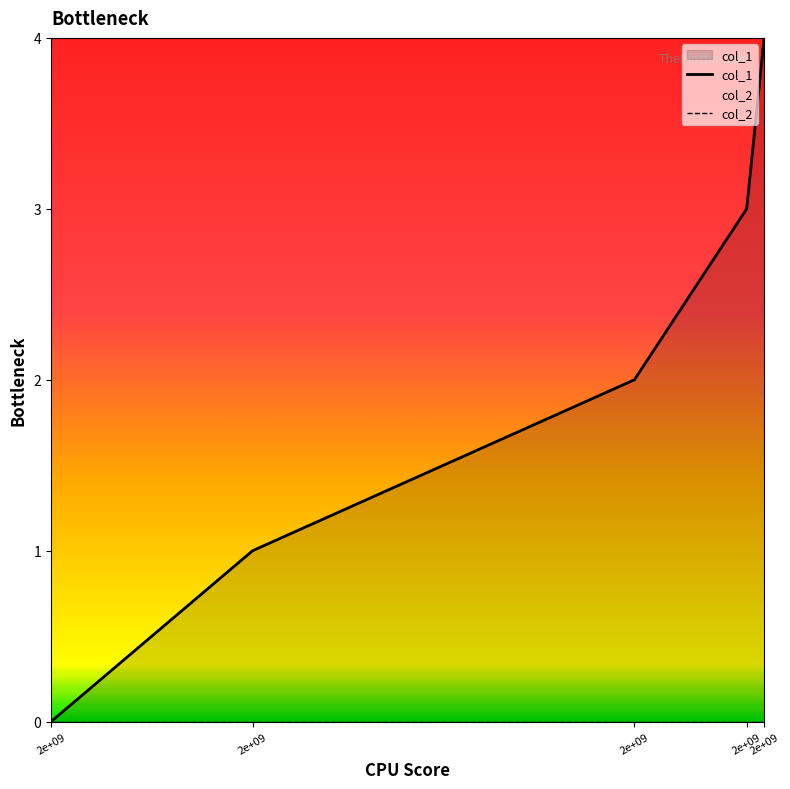

At which category does the chart reach its peak across all series?

2e+09